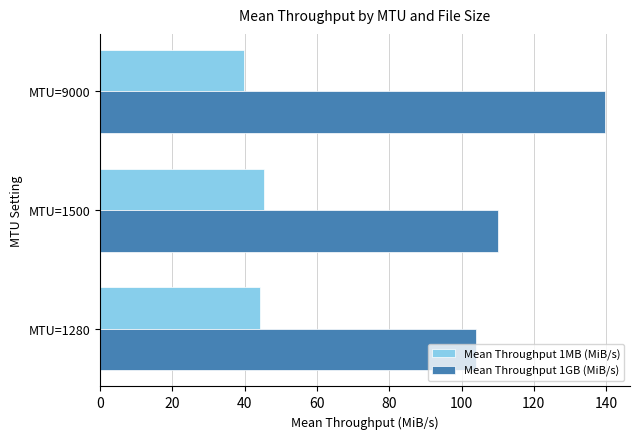

What is the average value of the Mean Throughput 1GB (MiB/s) series?

117.9